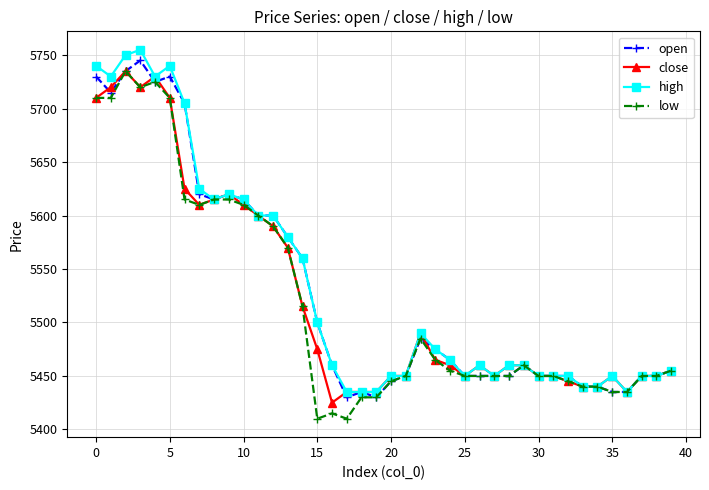

What is the maximum value shown in the chart?

5755